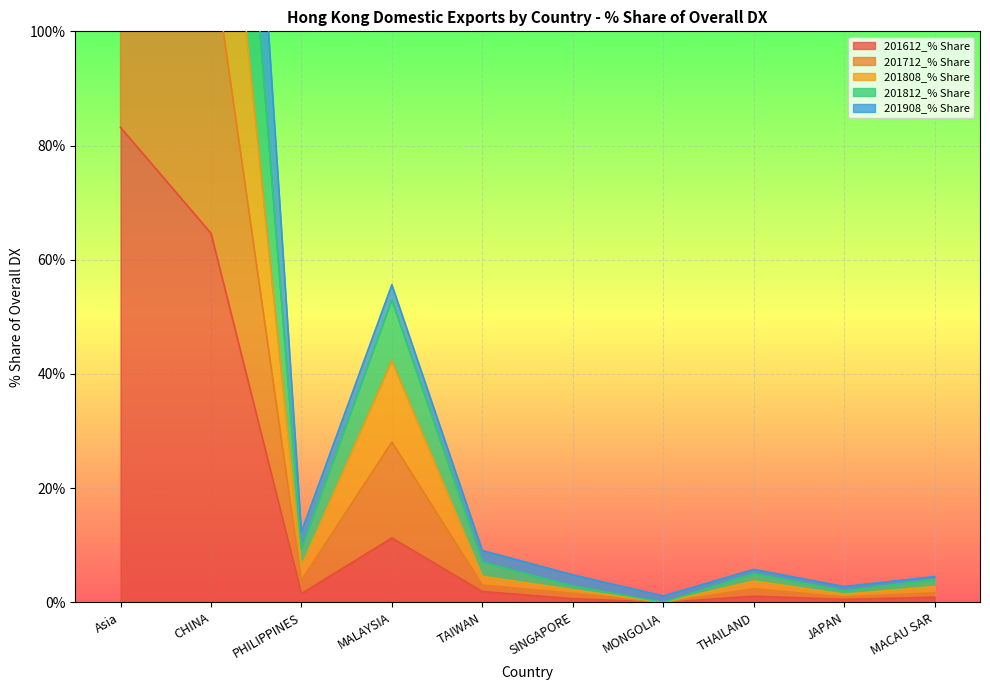

The value of 201808_% Share at SINGAPORE is 1.9. True or false?

False